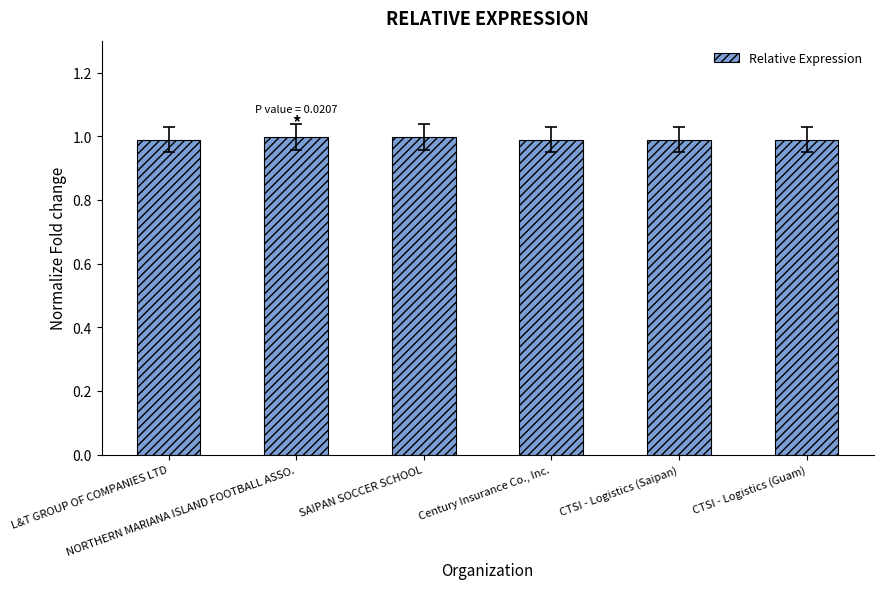

How many bars are there in total?

6